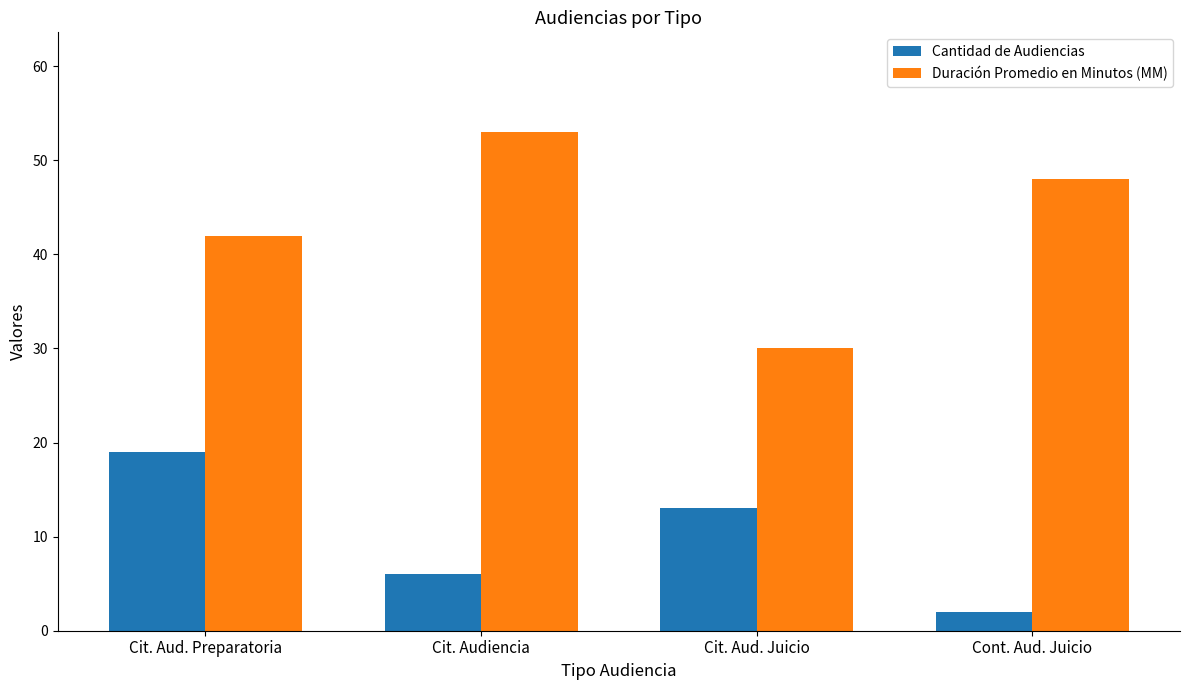

What position from the right is Cit. Audiencia?

3